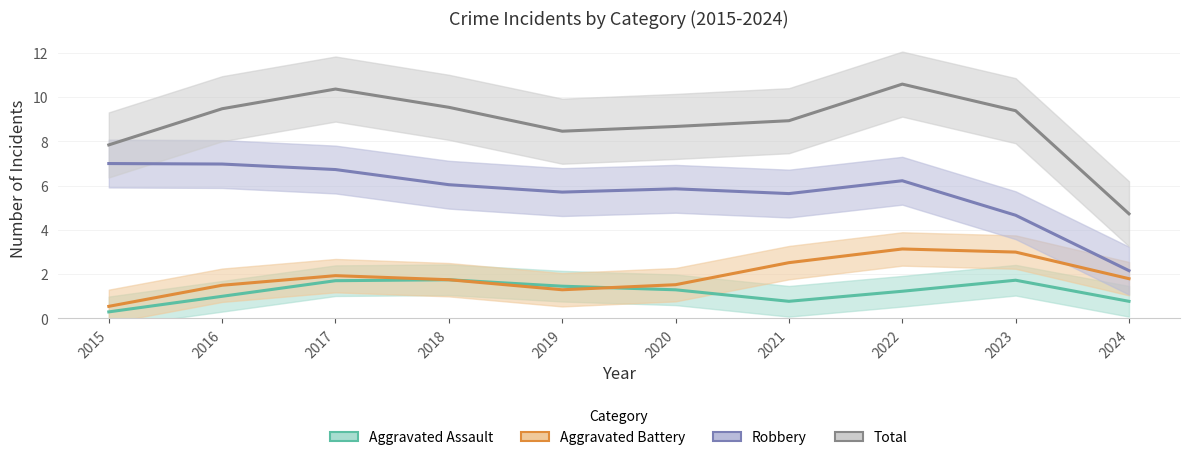

Reading left to right, what are all the values shown in this chart?

Aggravated Assault: 2015=0.3	2016=1.0	2017=1.7	2018=1.7	2019=1.5	2020=1.3	2021=0.8	2022=1.2	2023=1.7	2024=0.8
Aggravated Battery: 2015=0.5	2016=1.5	2017=1.9	2018=1.7	2019=1.3	2020=1.5	2021=2.5	2022=3.1	2023=3.0	2024=1.8
Robbery: 2015=7.0	2016=7.0	2017=6.7	2018=6.0	2019=5.7	2020=5.9	2021=5.6	2022=6.2	2023=4.7	2024=2.2
Total: 2015=7.8	2016=9.5	2017=10.4	2018=9.5	2019=8.5	2020=8.7	2021=8.9	2022=10.6	2023=9.4	2024=4.7